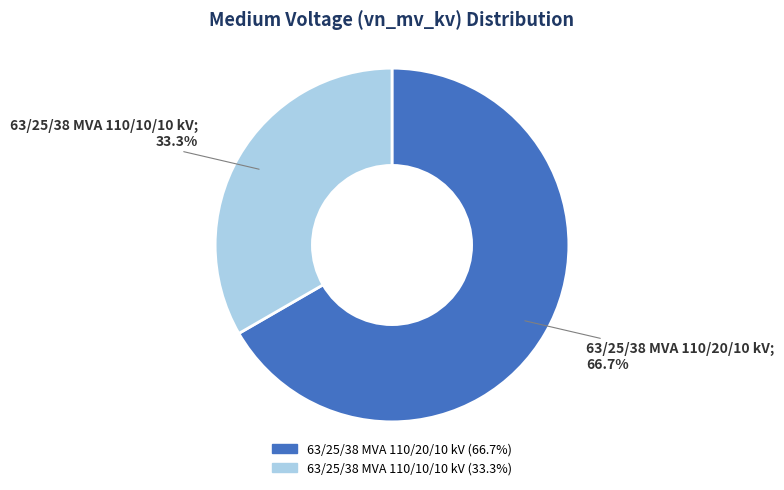

To the nearest percent, what is the difference between the 63/25/38 MVA 110/10/10 kV and 63/25/38 MVA 110/20/10 kV slice percentages?

33%